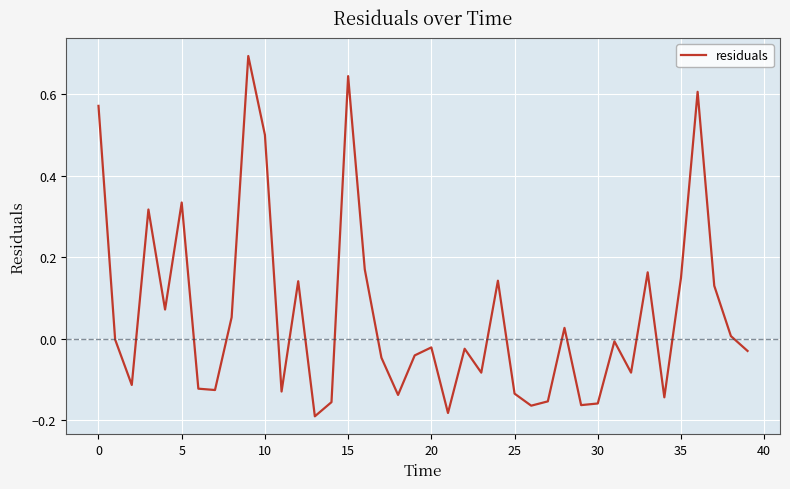

What is the greatest value displayed?

0.7